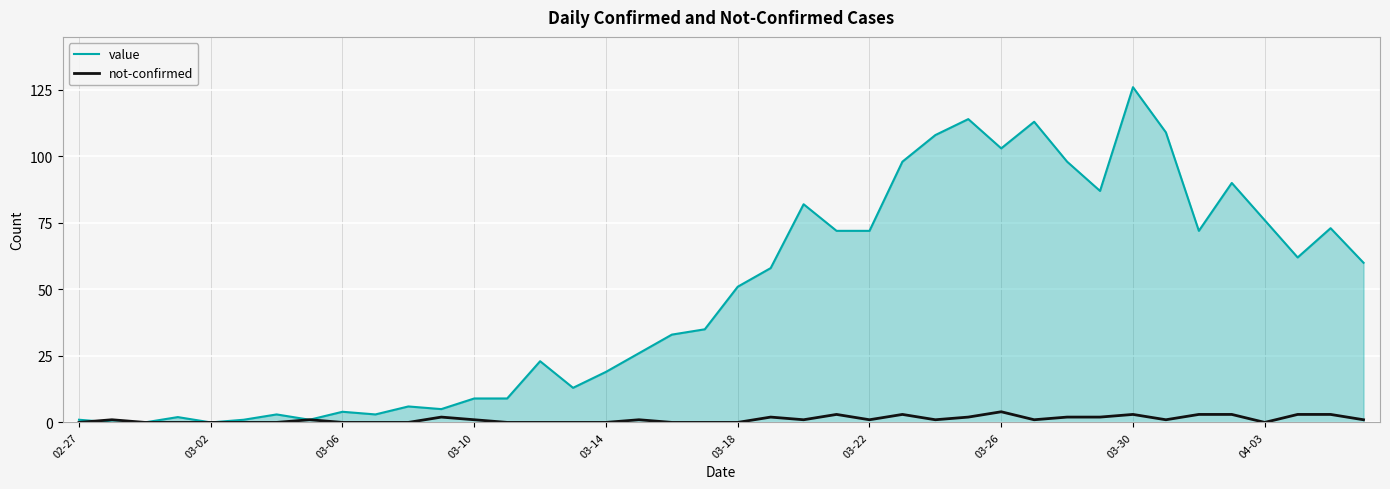

Rank the series by their maximum value, from lowest to highest.

not-confirmed, value